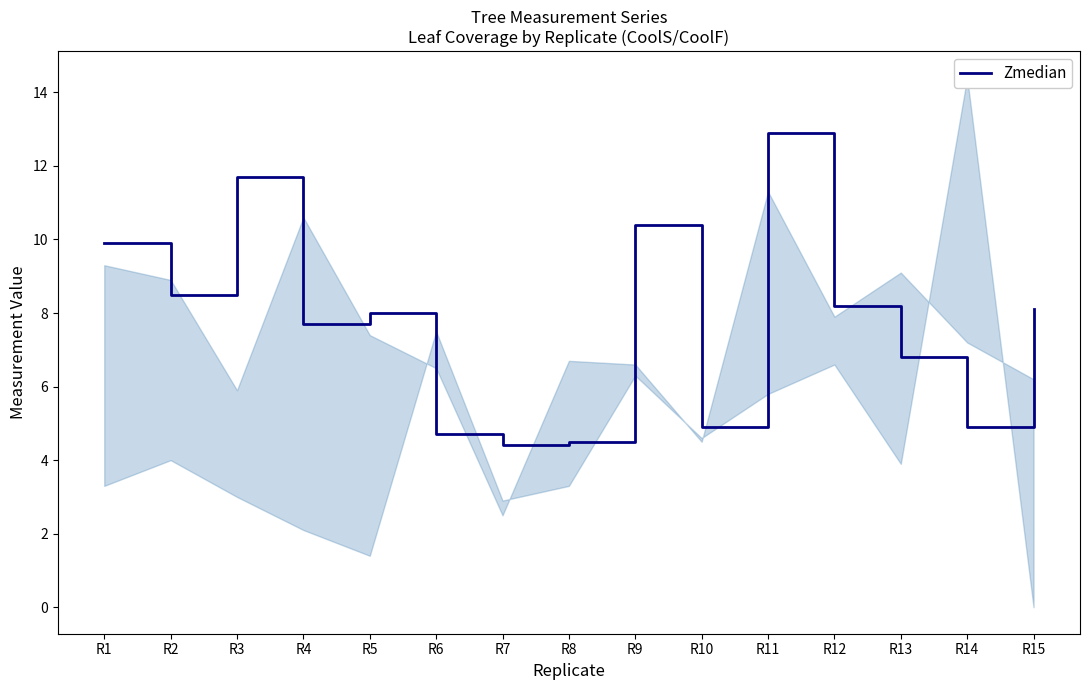

How many points are higher than both their immediate neighbors (excluding endpoints)?

4